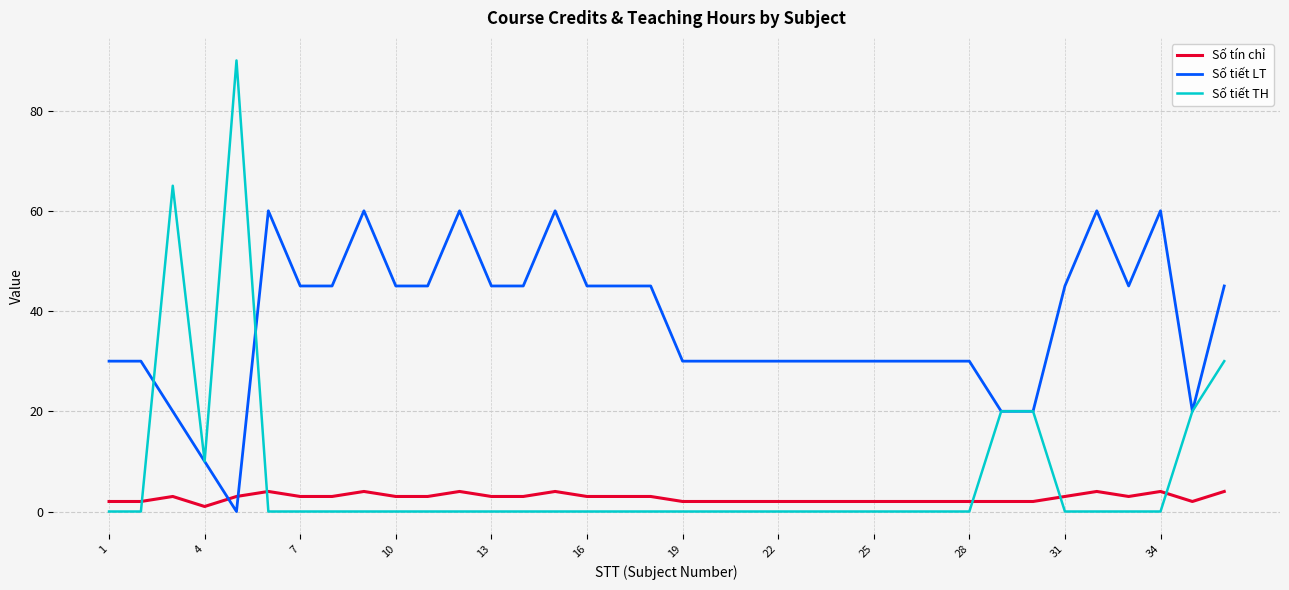

List the series in order of their peak value, highest first.

Số tiết TH, Số tiết LT, Số tín chỉ